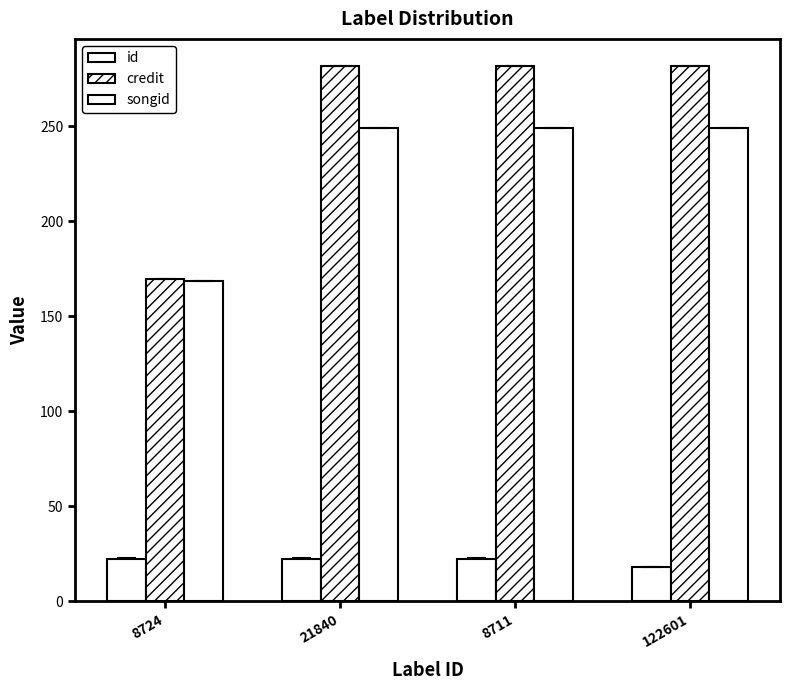

Which has a higher value, 8711 or 8724?

8711